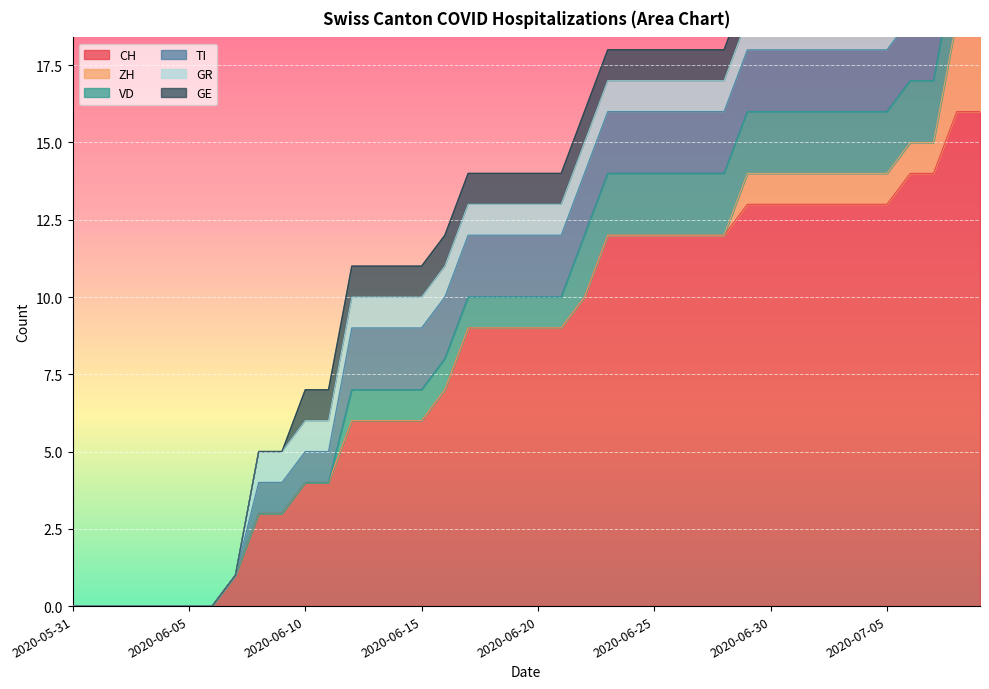

Which has a higher value, 2020-06-15 or 2020-06-08?

2020-06-15